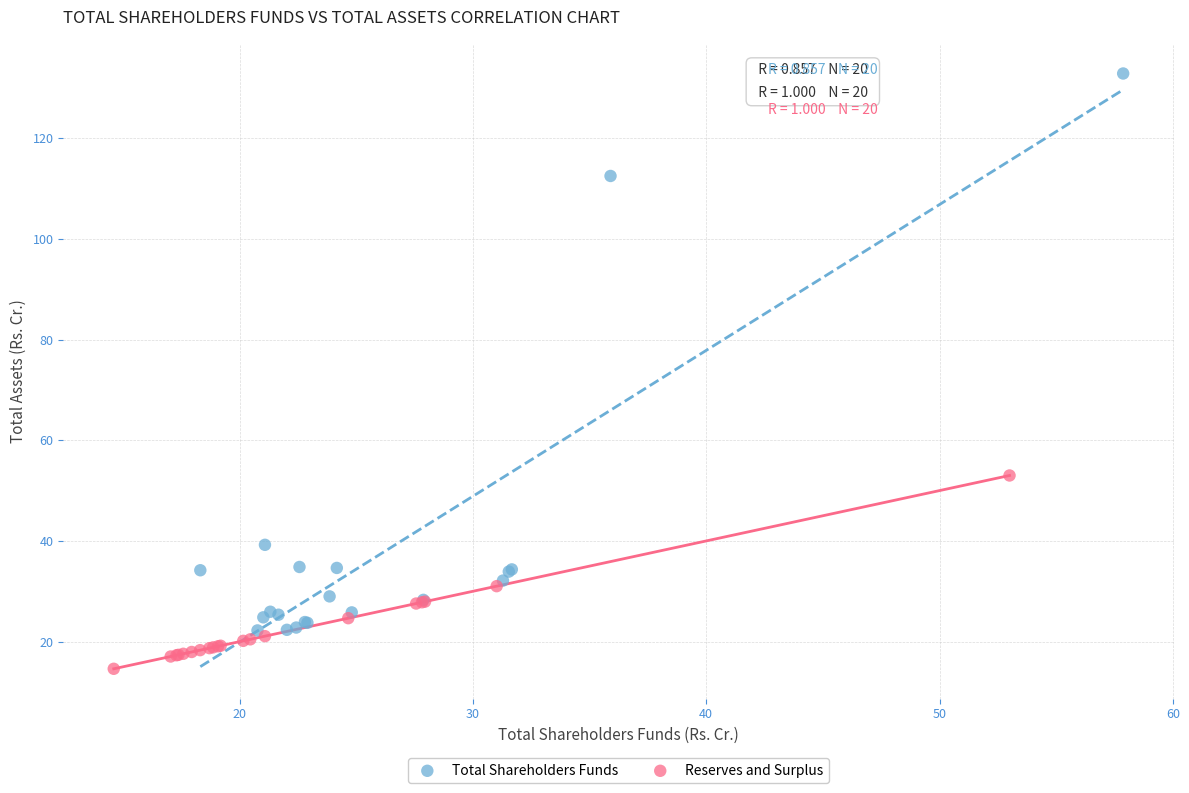

Which series contains the lowest Y value?

Reserves and Surplus